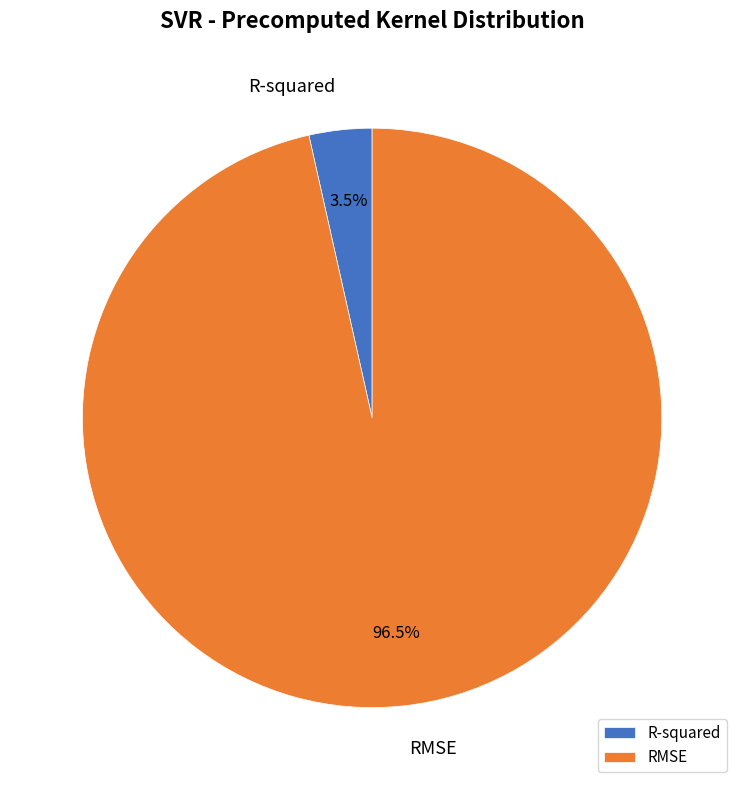

Do R-squared and RMSE together represent more than half of the pie?

Yes